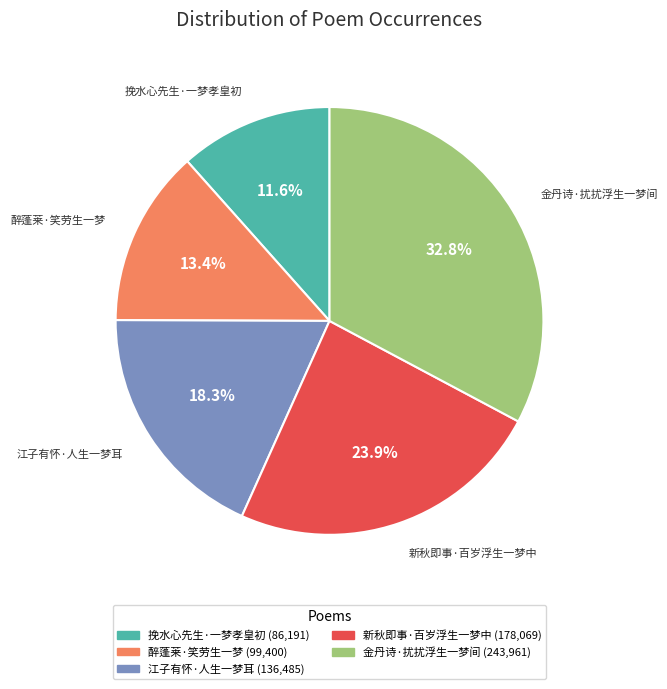

To the nearest percent, what percentage of the pie is 新秋即事·百岁浮生一梦中?

24%